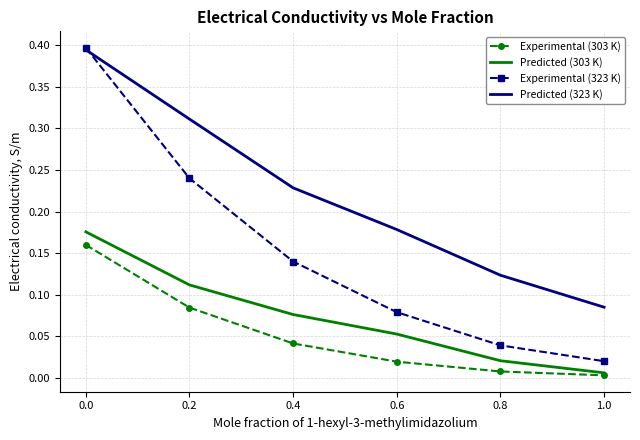

Which series has the largest total across all categories?

Predicted (323 K)